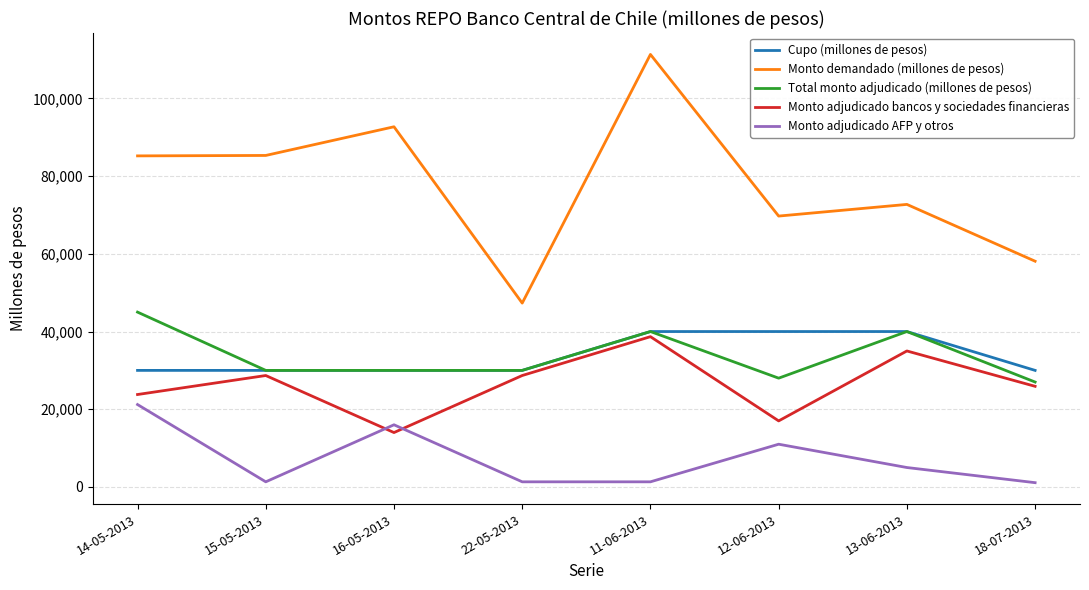

Is the value of Monto demandado (millones de pesos) at 13-06-2013 greater than the value of Cupo (millones de pesos) at 15-05-2013?

Yes